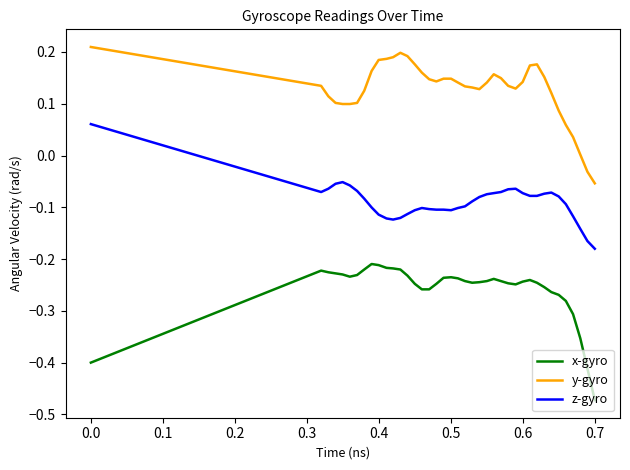

What is the difference between the maximum and minimum values in the x-gyro series?

0.3